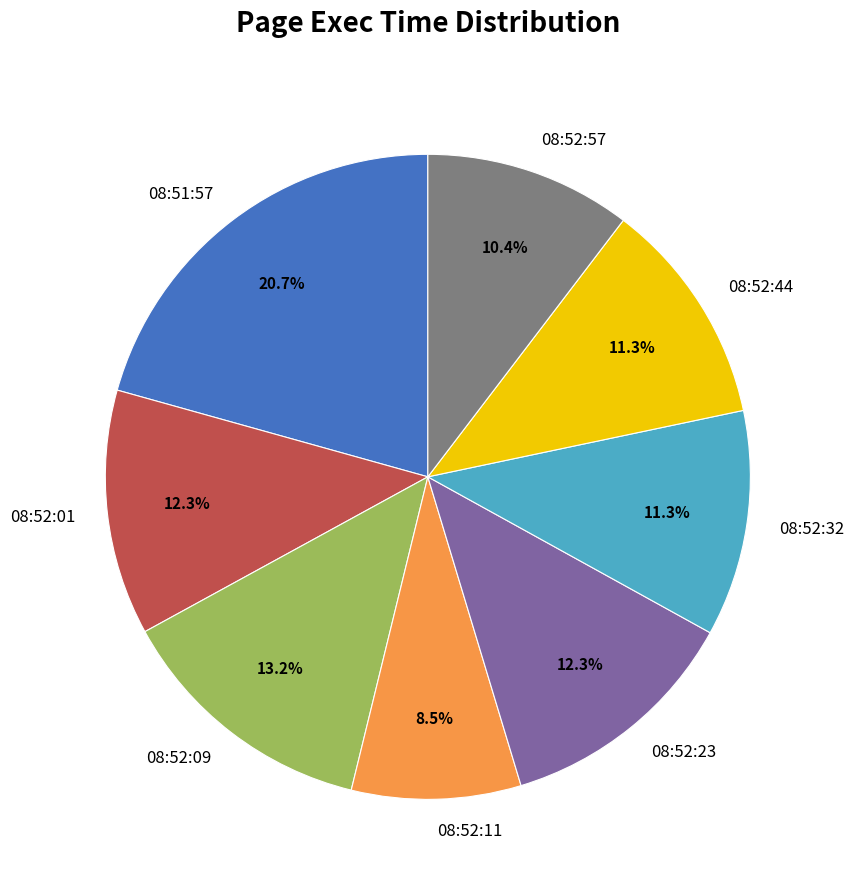

Between 08:52:57 and 08:52:32, which is larger?

08:52:32